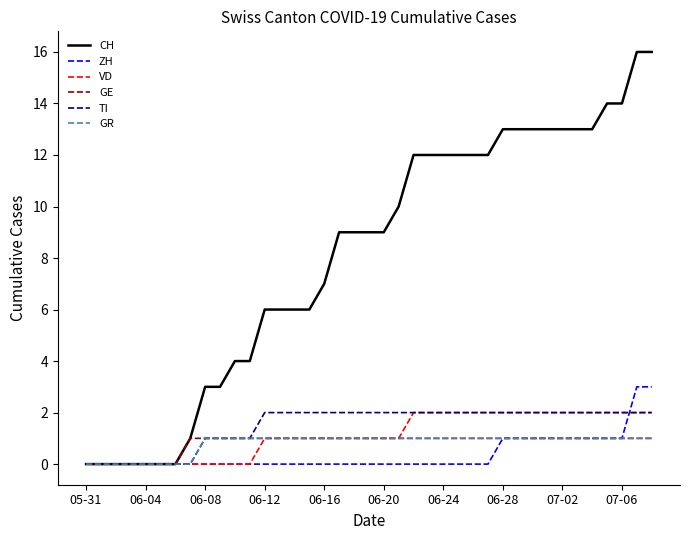

Which series has the largest range (max minus min)?

CH